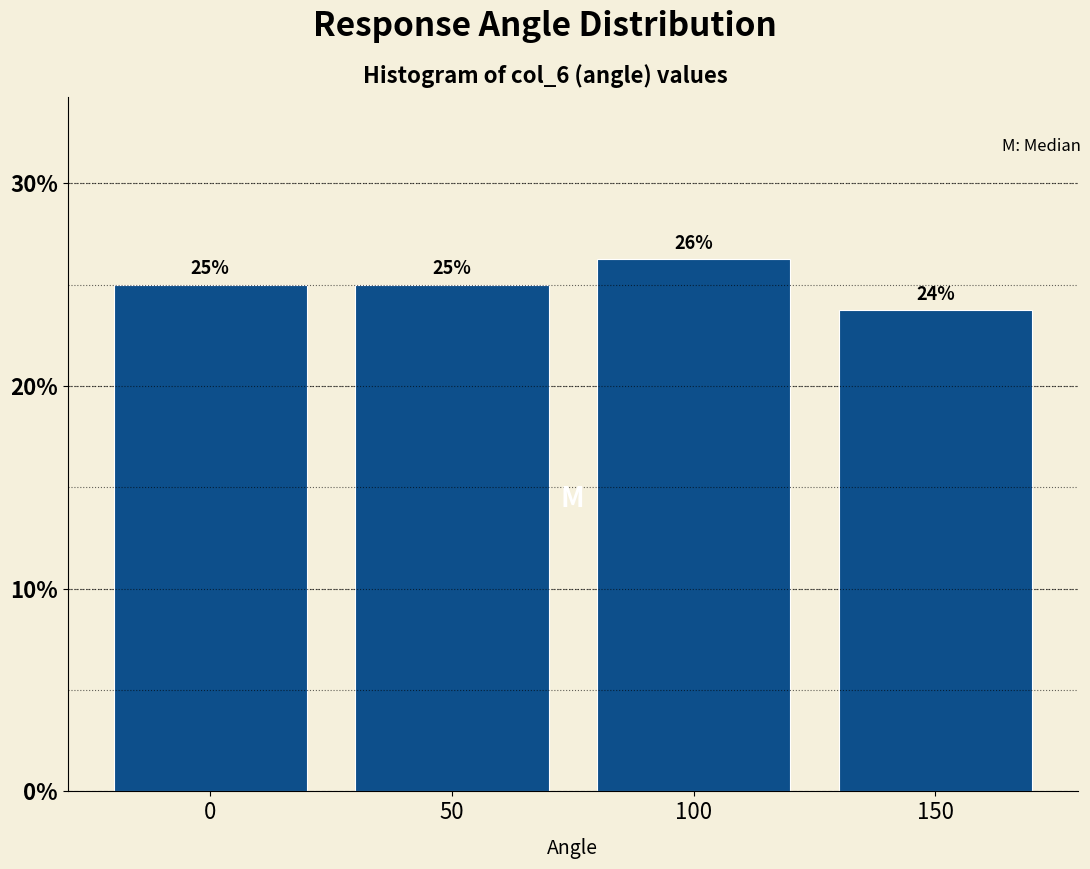

What value does the data have at 0?

25.0